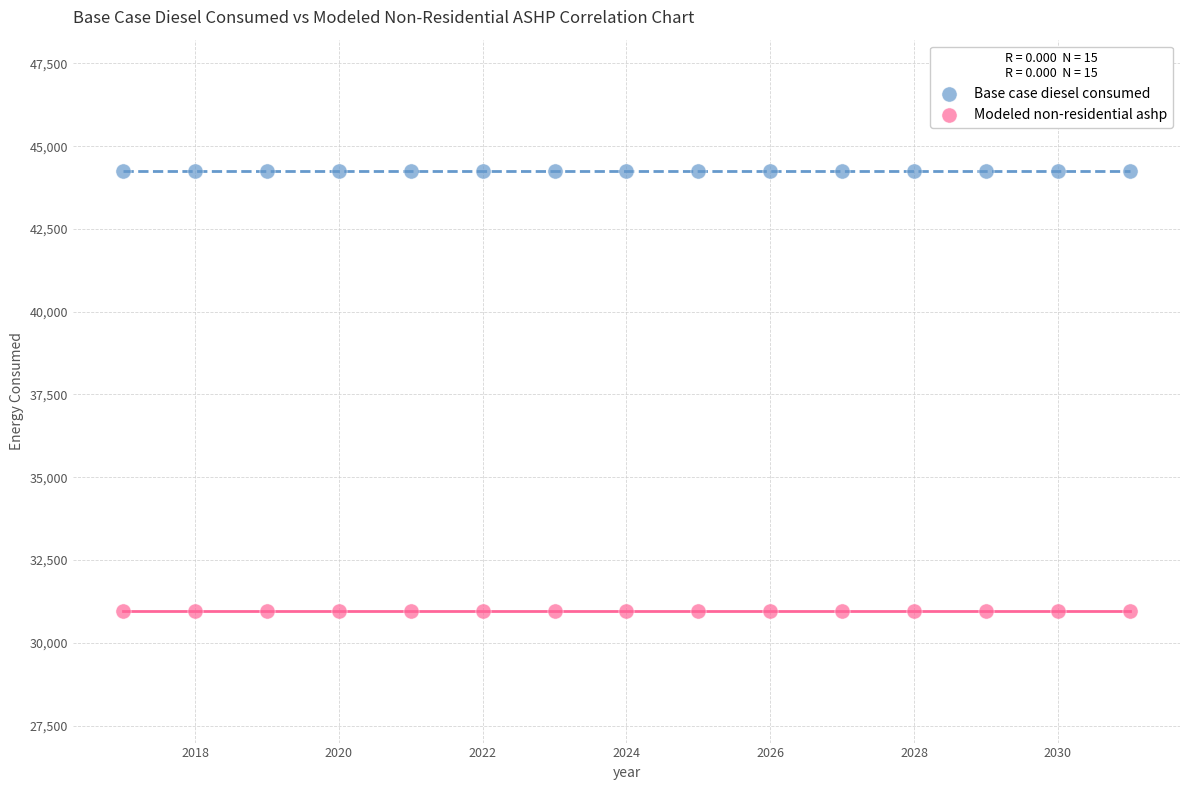

Which series contains the lowest Y value?

Modeled non-residential ashp